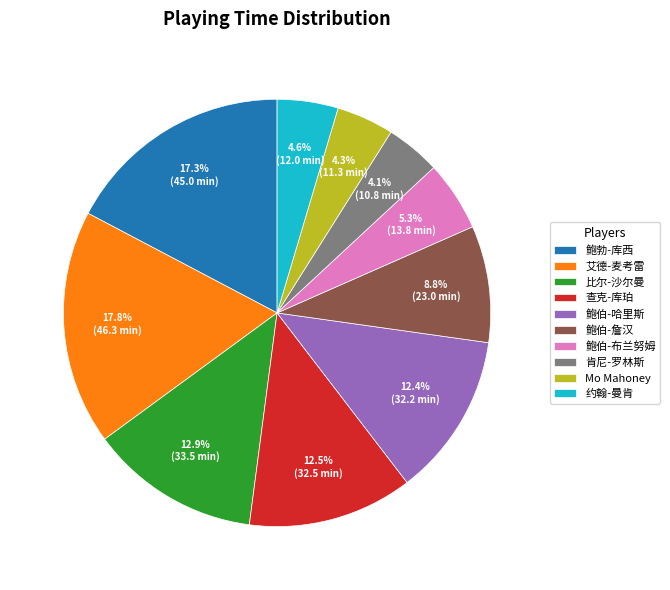

Combined, what portion of the pie is 查克-库珀 and 艾德-麦考雷?

30.3%